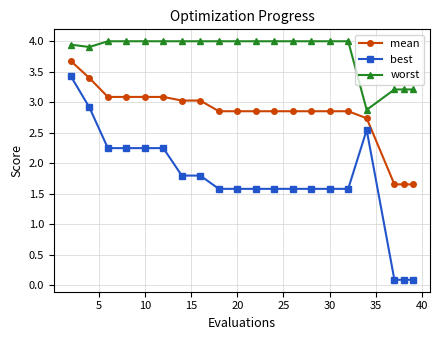

True or false: worst and mean intersect in this chart.

False